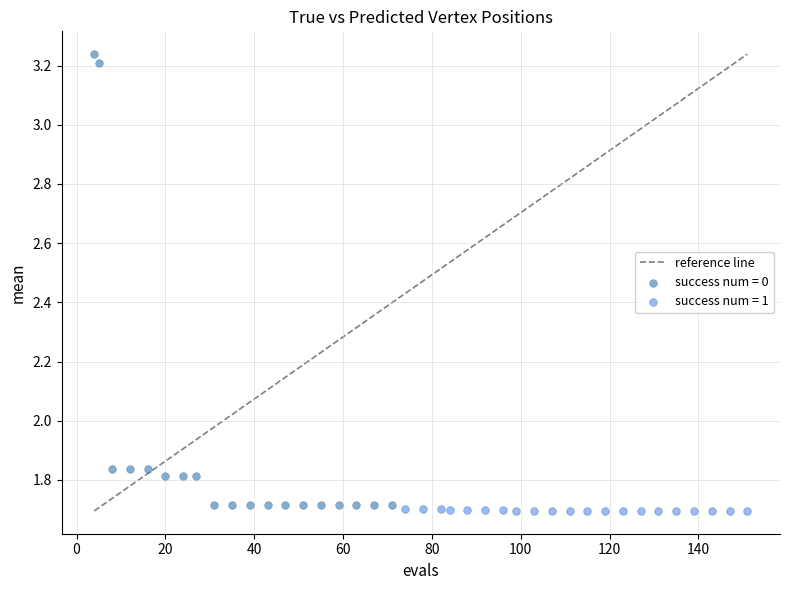

Which series has the widest spread of Y values?

success num = 0